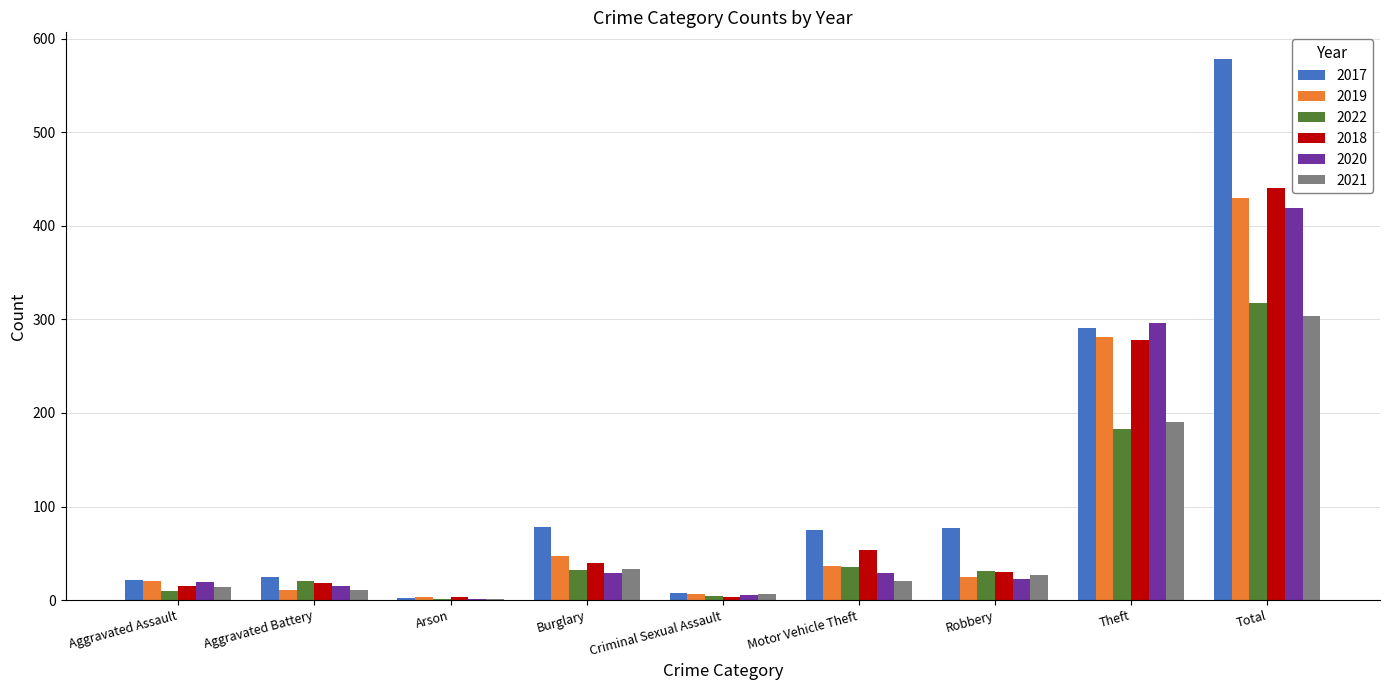

What is the sum of the 2022 values at Motor Vehicle Theft and Theft?

218